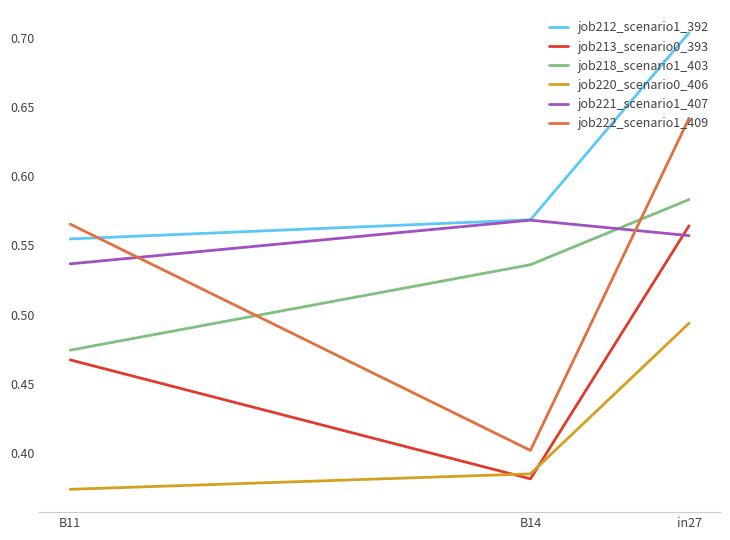

The value of job220_scenario0_406 at B14 is 0.1. True or false?

False